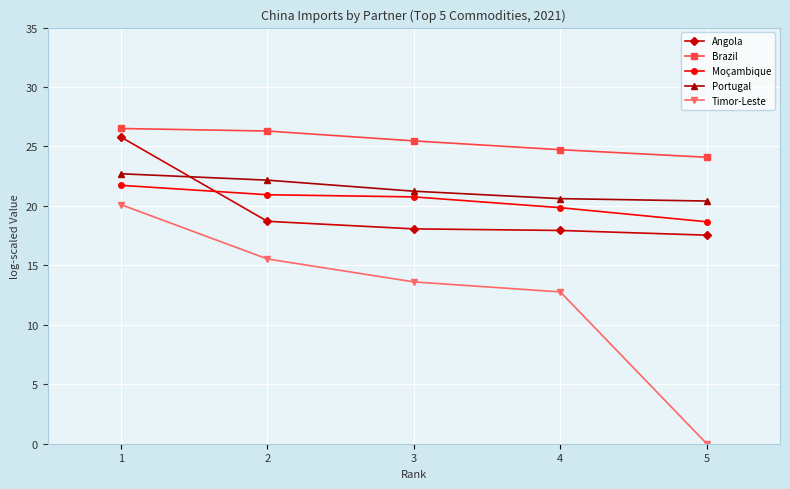

At which category does the chart reach its minimum across all series?

5